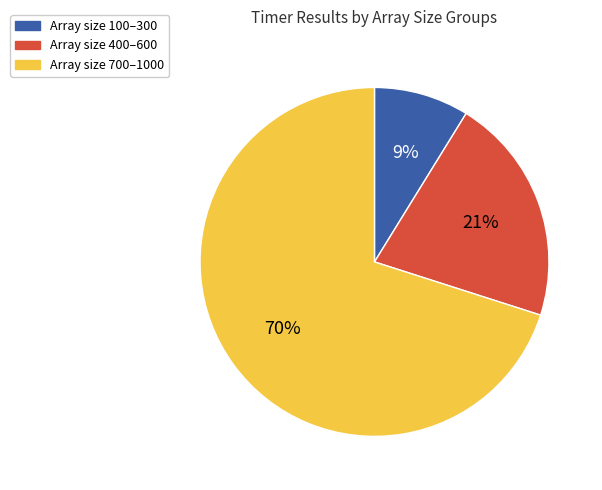

Which slice is the smallest?

Array size 100–300